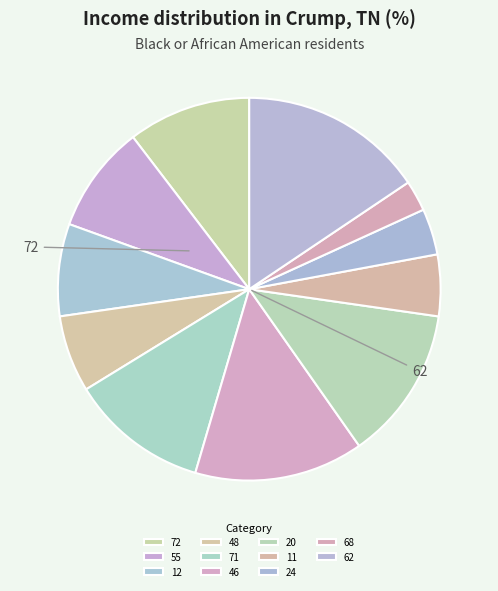

How much of the chart is everything except 11?

94.8%